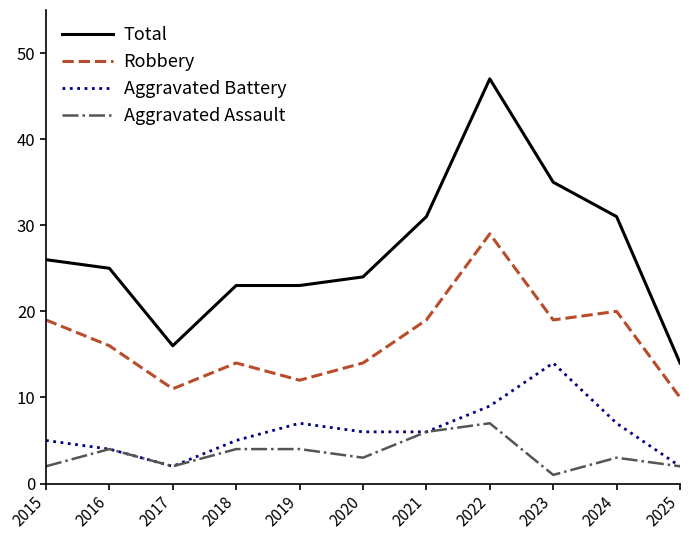

True or false: Total and Aggravated Assault intersect in this chart.

False